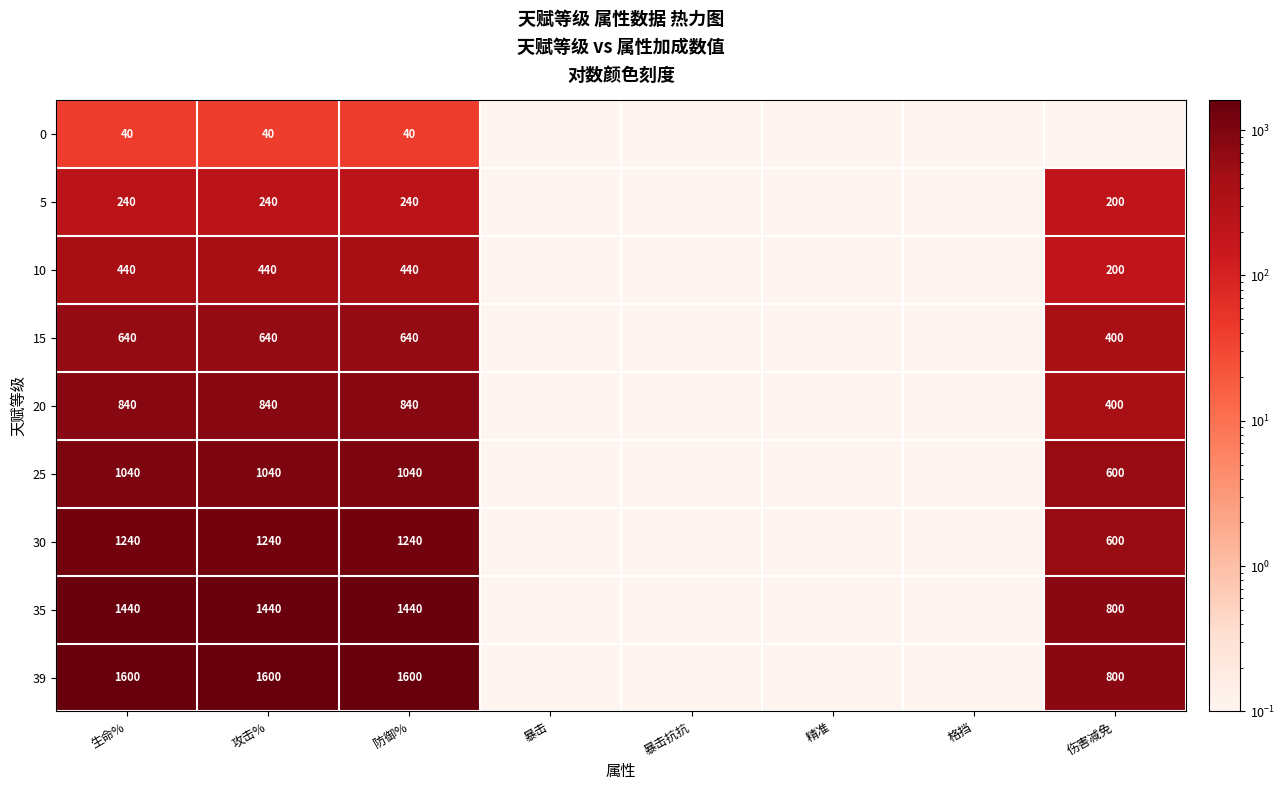

True or false: 20 has a value of 1335.8 at 防御%.

False